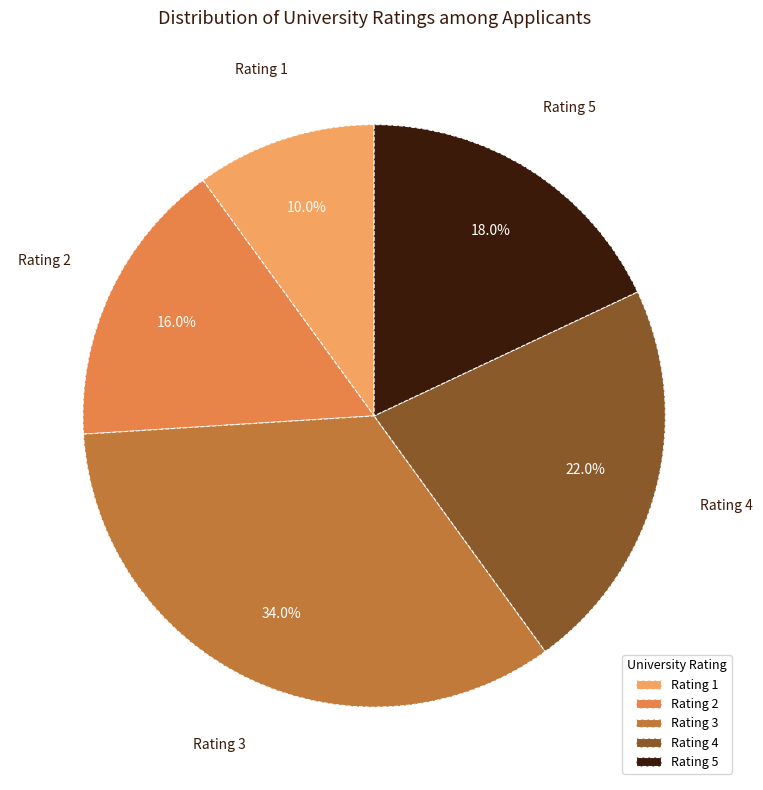

Rank the categories by value from highest to lowest.

Rating 3, Rating 4, Rating 5, Rating 2, Rating 1